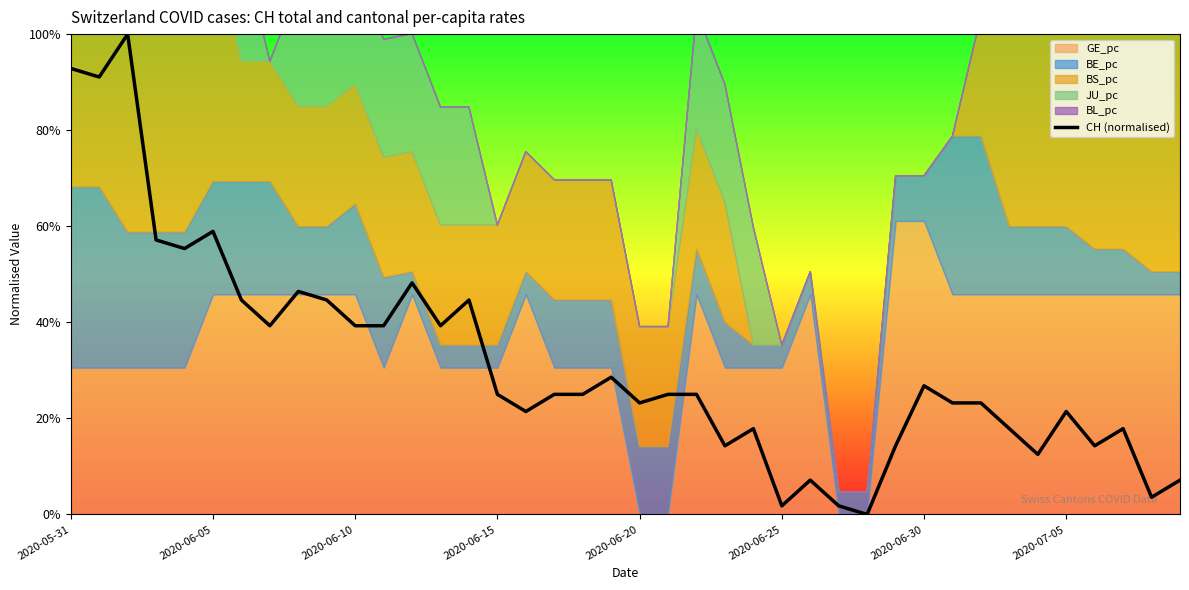

How many interior local valleys (lower than both neighbors) does the data have?

12